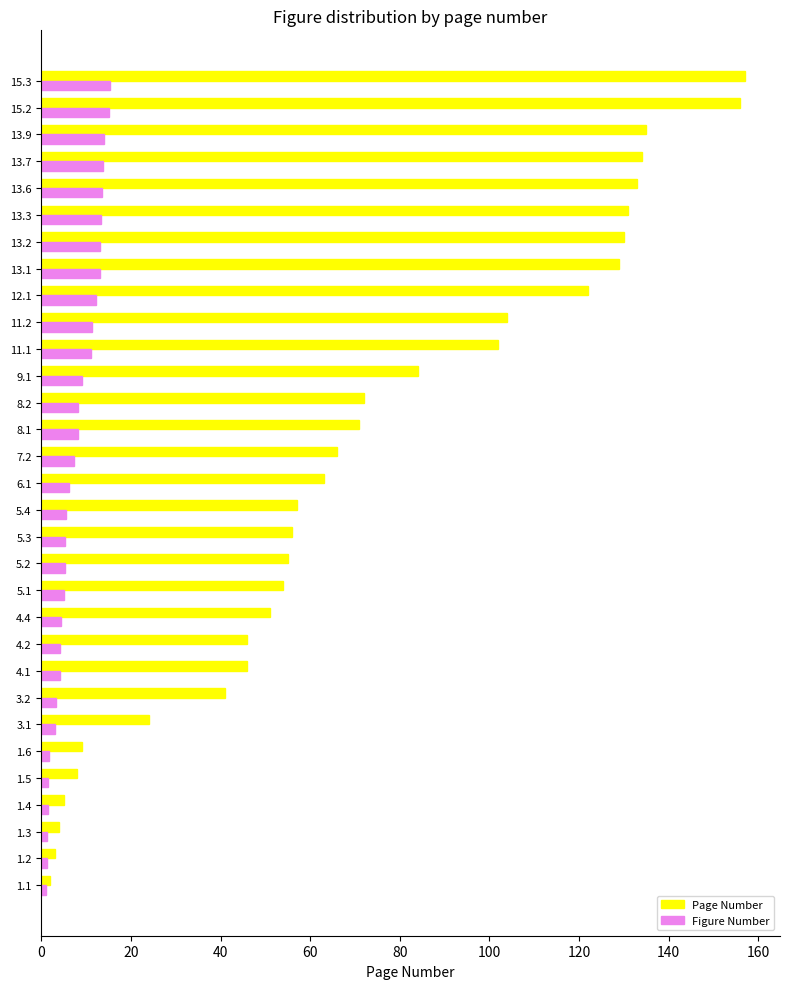

Which series has the largest total across all categories?

Page Number